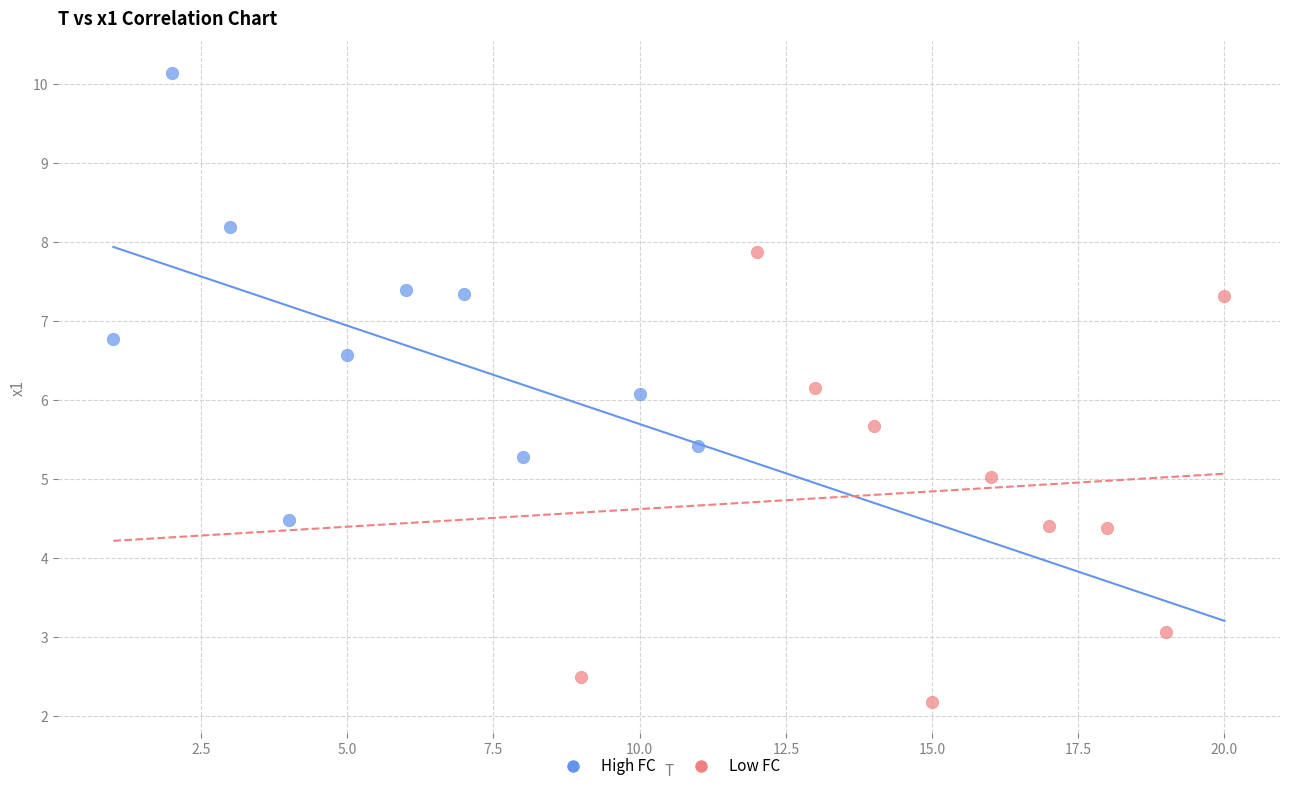

Which series contains the highest Y value?

High FC